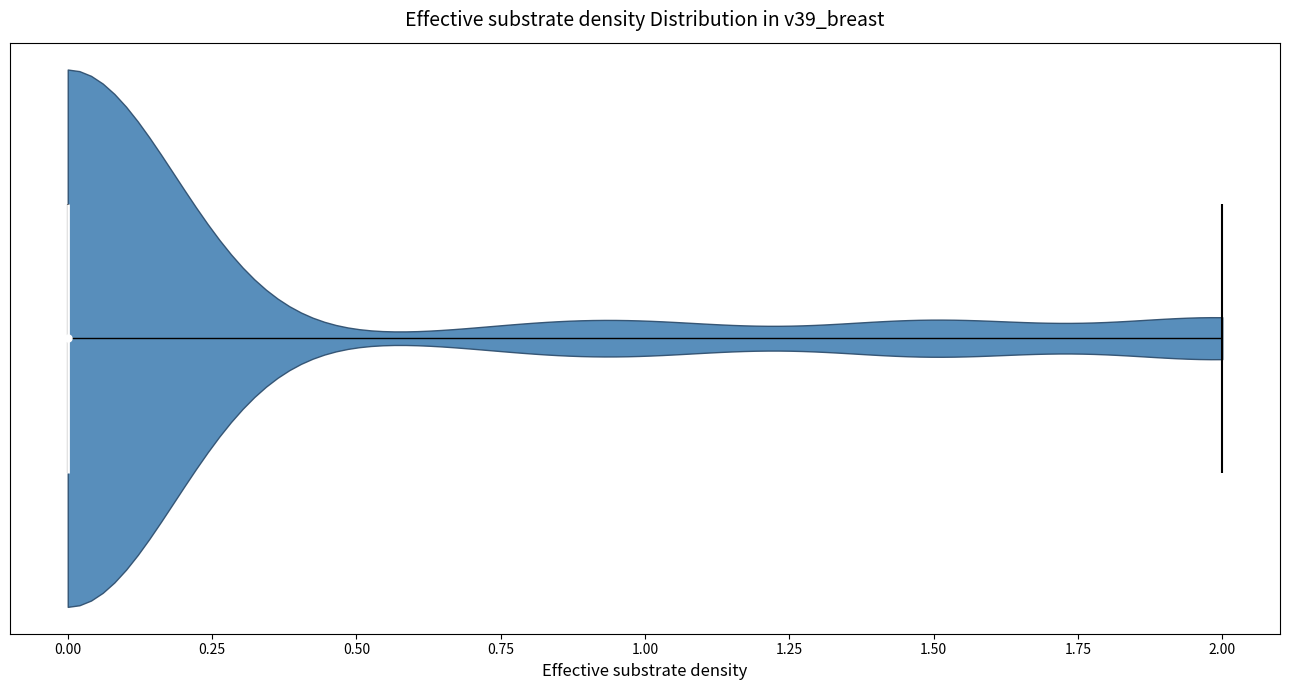

Read this violin plot against the x-axis: where its median line is, and the lowest and highest points the violin reaches. The values are not printed on the chart, so give them approximately, as read against the axis.

median line 0, lowest point 0, highest point 2